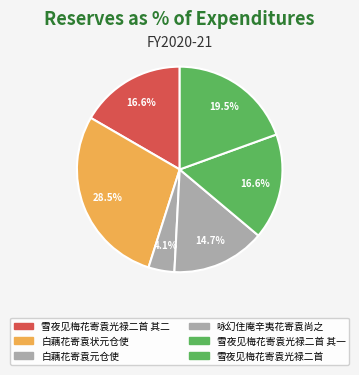

How many slices are in this pie chart?

6